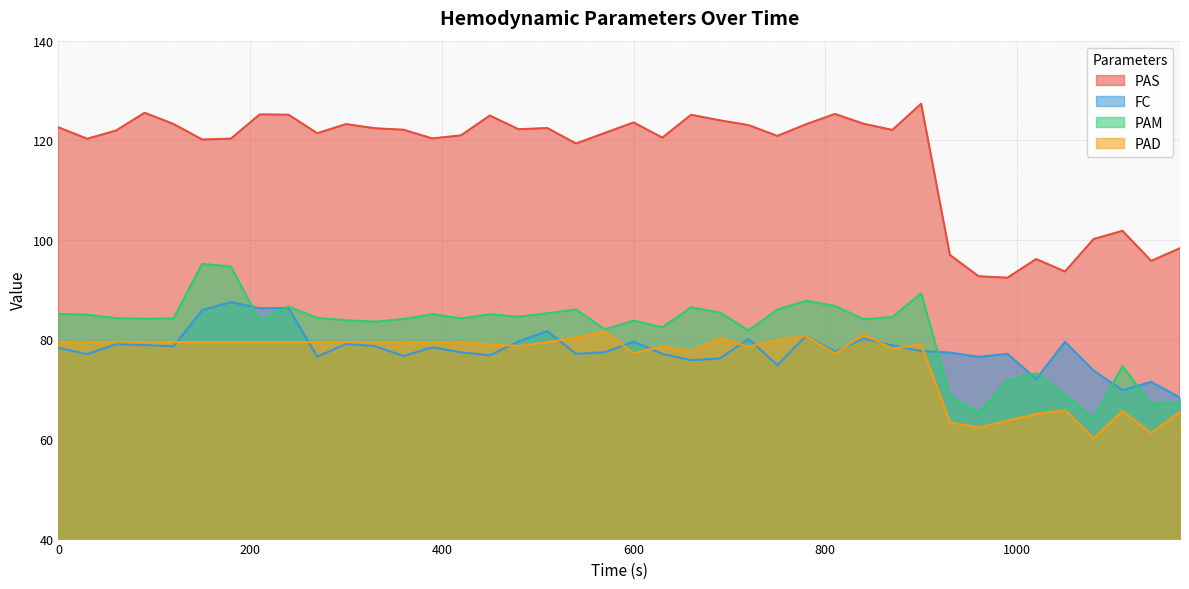

What is the lowest value of the PAS series?

92.4